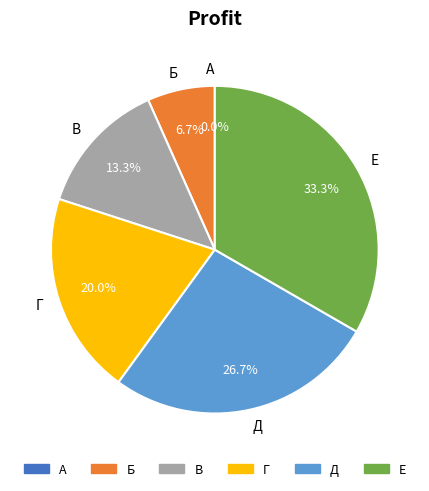

How many segments does this pie chart have?

6